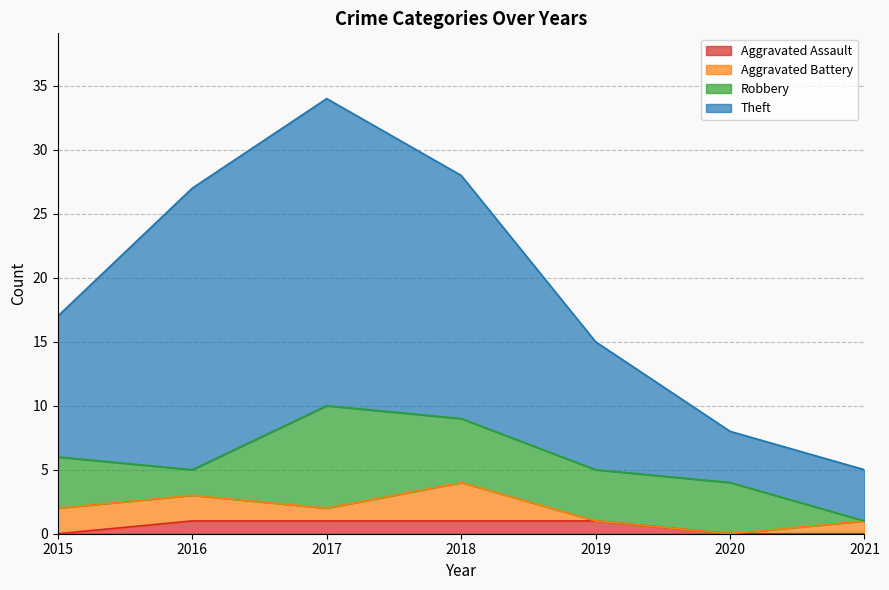

At which category does the chart reach its minimum across all series?

2015